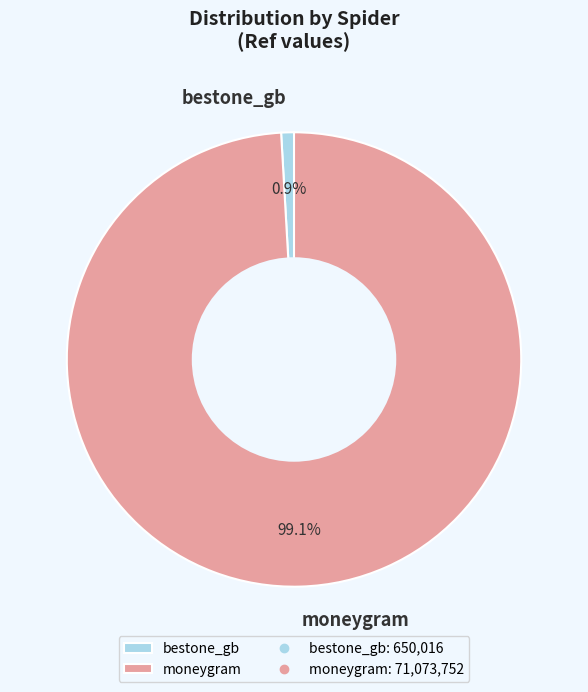

What portion of the pie excludes moneygram?

0.9%